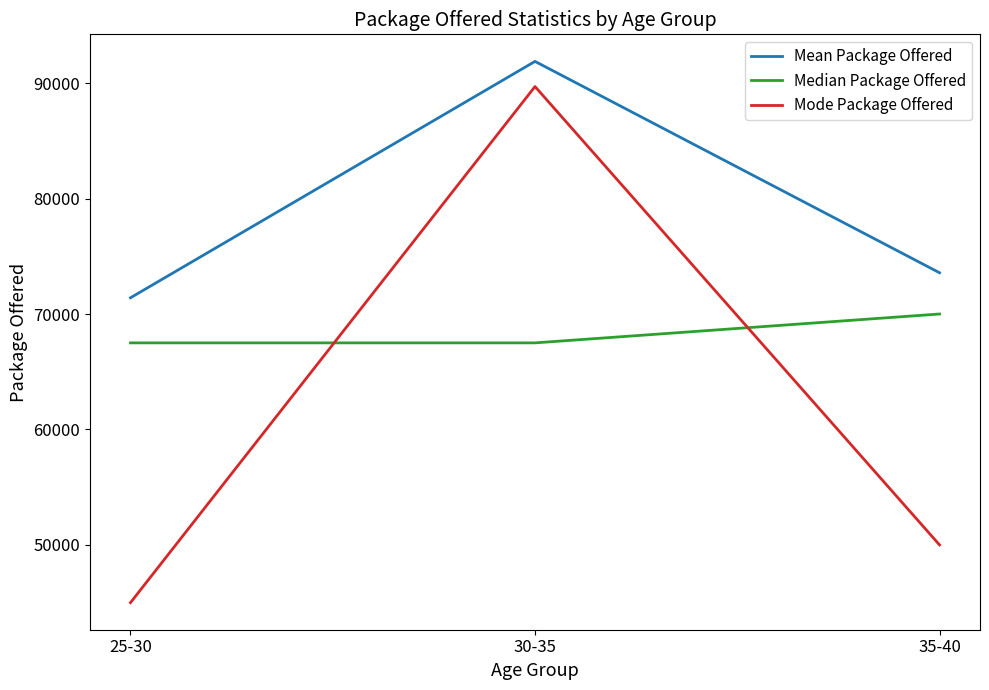

Which series has the largest total across all categories?

Mean Package Offered